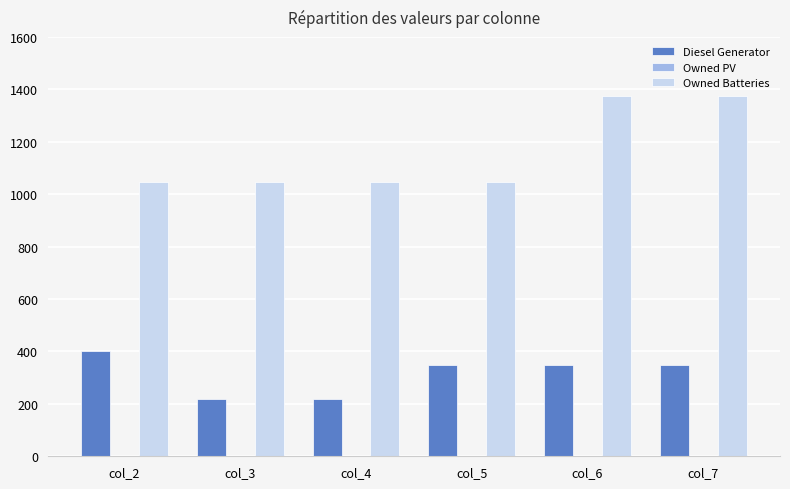

What is the value of the Owned Batteries bar at the 1st from the left?

1048